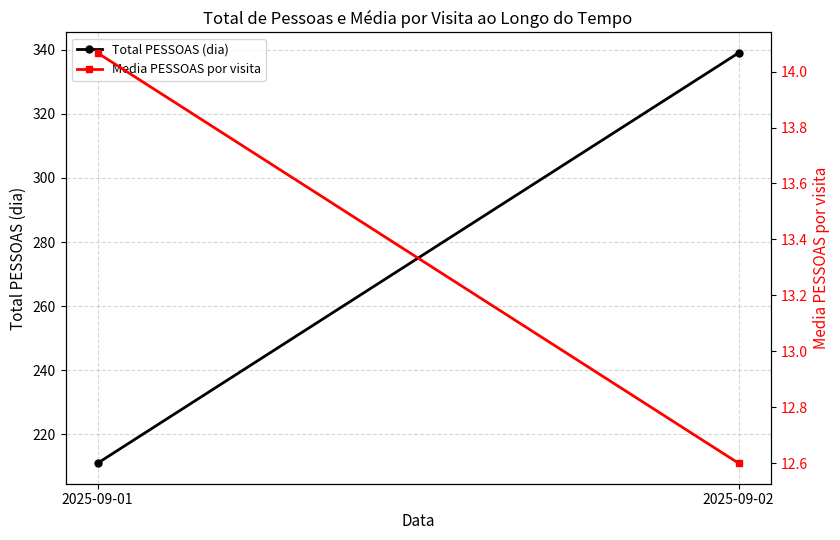

Which has a higher value, 2025-09-01 or 2025-09-02?

2025-09-02